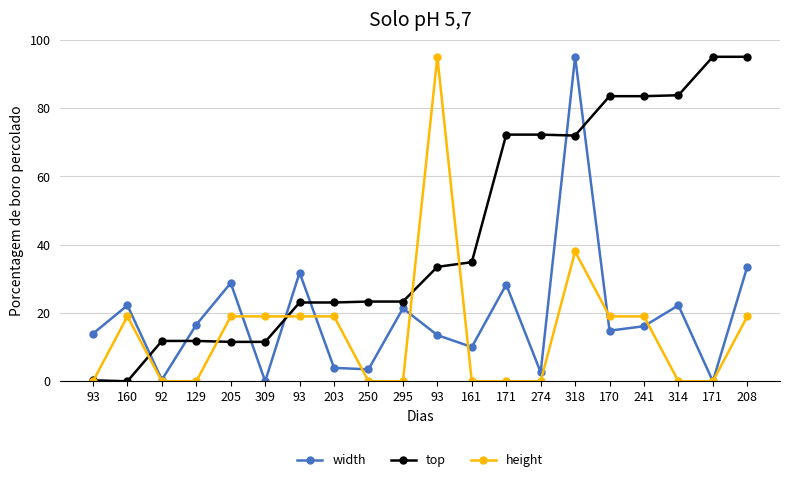

Rank the series at 93 from highest to lowest value.

width, top, height